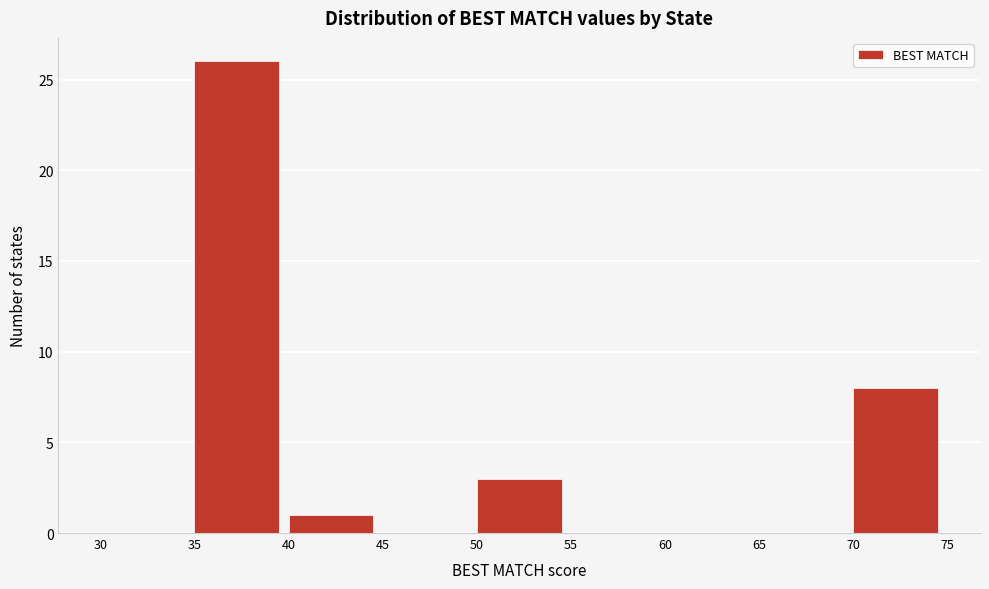

Reading left to right, list every bar in this chart as the range it spans on the x-axis followed by its height. The values are not printed on the chart, so give them approximately, as read against the axis.

30 to 35: 0
35 to 40: 26
40 to 45: 1
45 to 50: 0
50 to 55: 3
55 to 60: 0
60 to 65: 0
65 to 70: 0
70 to 75: 8